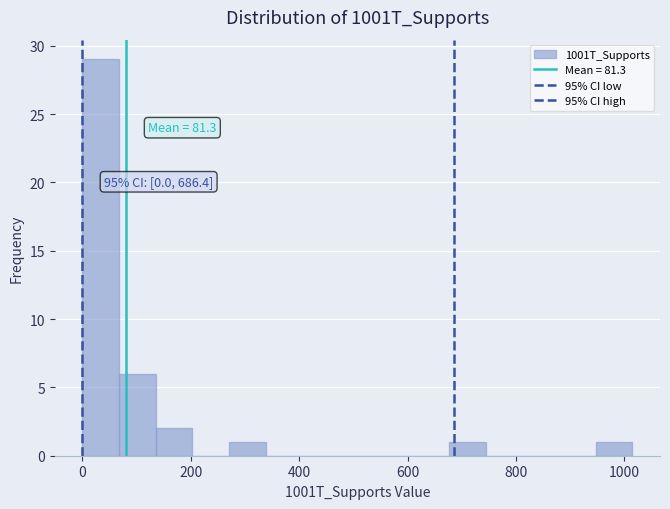

Around what value on the x-axis is the tallest bar? Give the approximate position of its centre, as read against the axis.

40